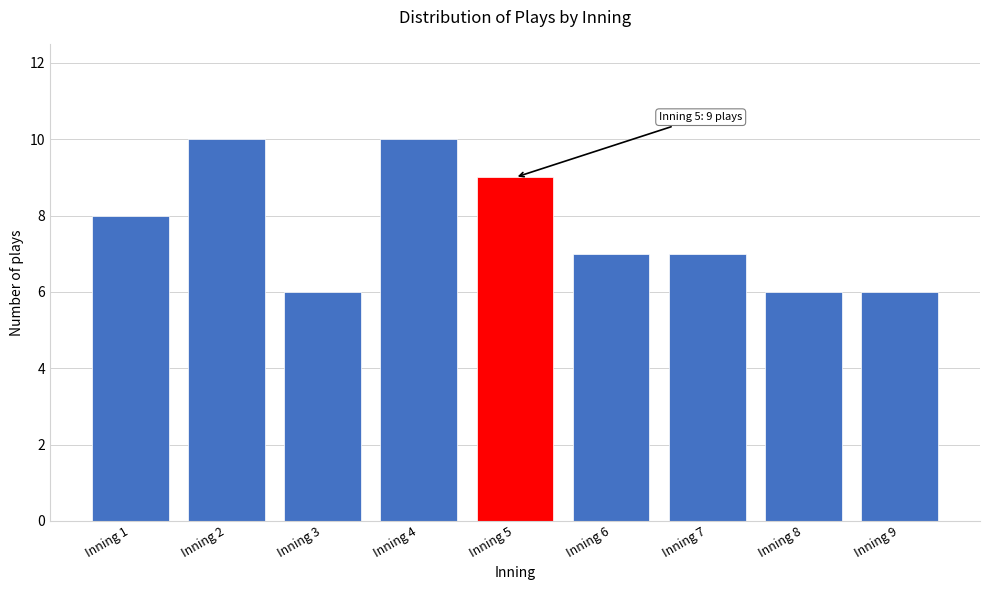

Reading left to right, extract all data points from this chart.

8	10	6	10	9	7	7	6	6